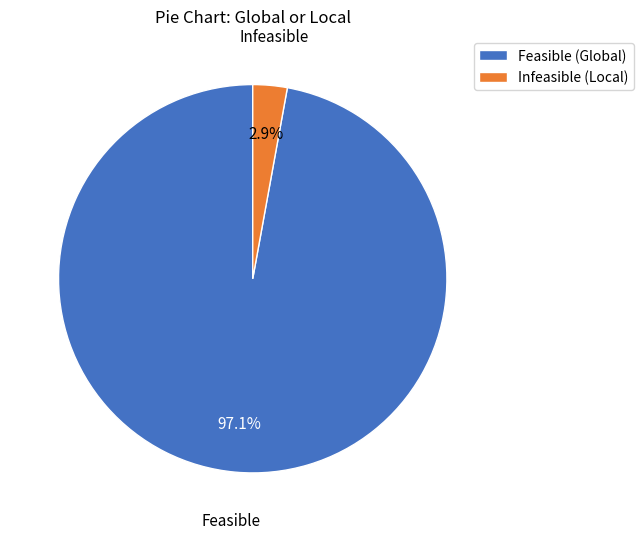

Is there a majority slice in this chart?

Yes